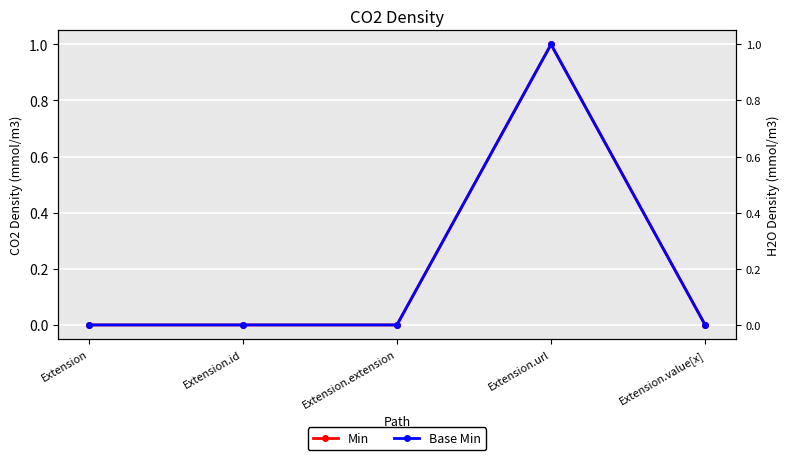

Reading left to right, list all the values displayed in this chart.

Min: 0	0	0	1	0
Base Min: 0	0	0	1	0